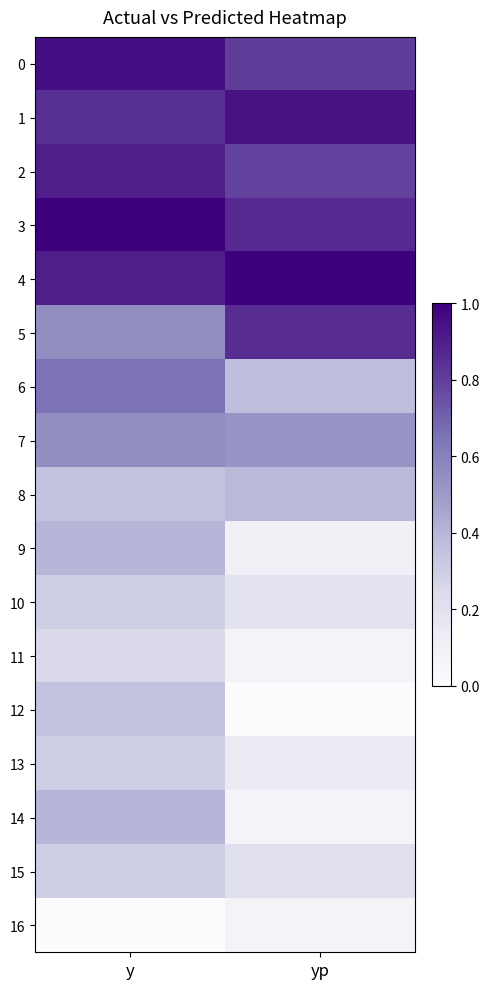

Reading left to right, extract all data points from this chart.

0: y=0.9	yp=0.8
1: y=0.8	yp=0.9
2: y=0.9	yp=0.8
3: y=1.0	yp=0.9
4: y=0.9	yp=1.0
5: y=0.6	yp=0.9
6: y=0.7	yp=0.4
7: y=0.6	yp=0.5
8: y=0.3	yp=0.4
9: y=0.4	yp=0.1
10: y=0.3	yp=0.2
11: y=0.2	yp=0.1
12: y=0.3	yp=0.0
13: y=0.3	yp=0.1
14: y=0.4	yp=0.1
15: y=0.3	yp=0.2
16: y=0.0	yp=0.1